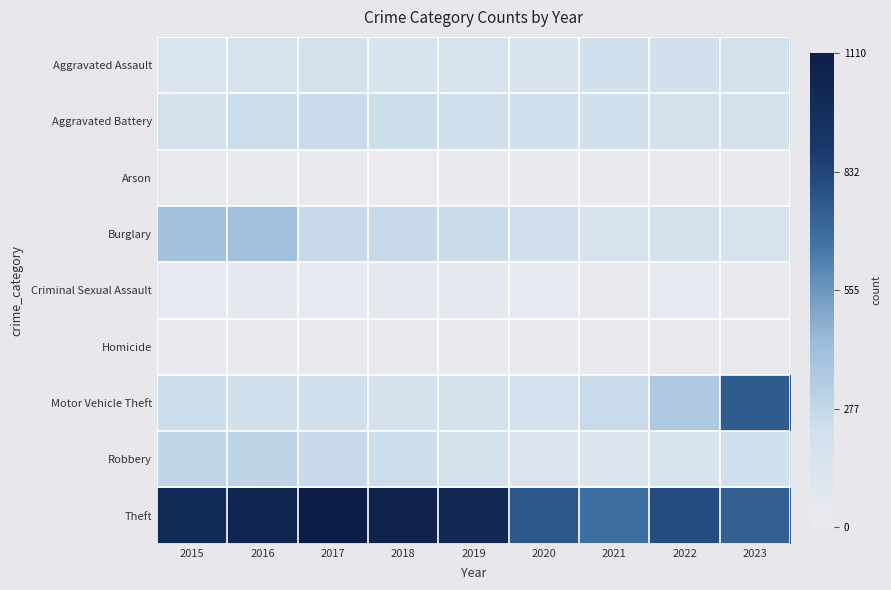

Which series has the largest range (max minus min)?

Motor Vehicle Theft